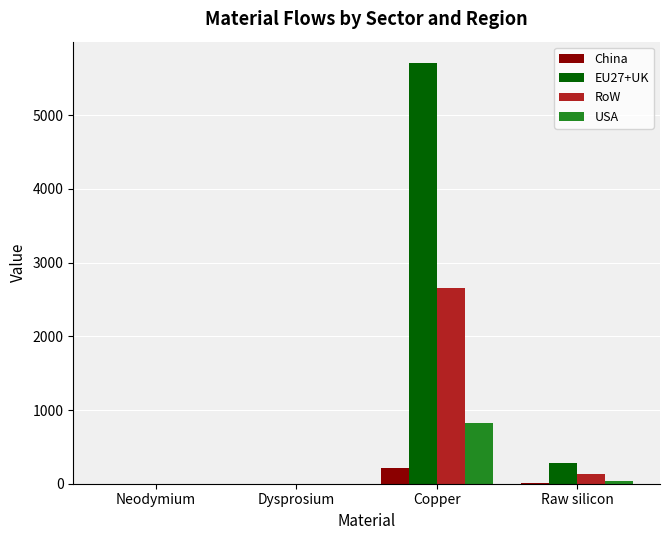

Does the chart contain stacked bars?

No